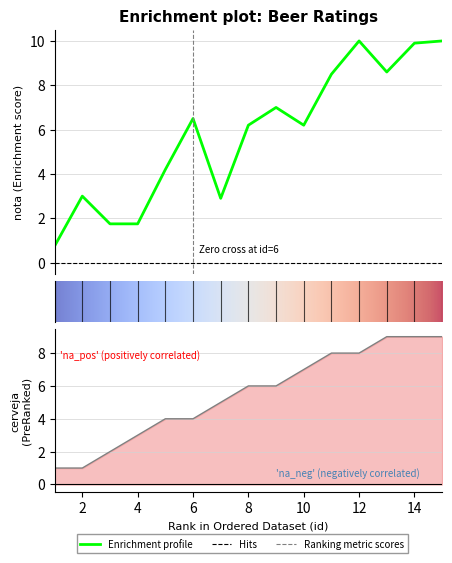

How many lines are shown in the chart?

2